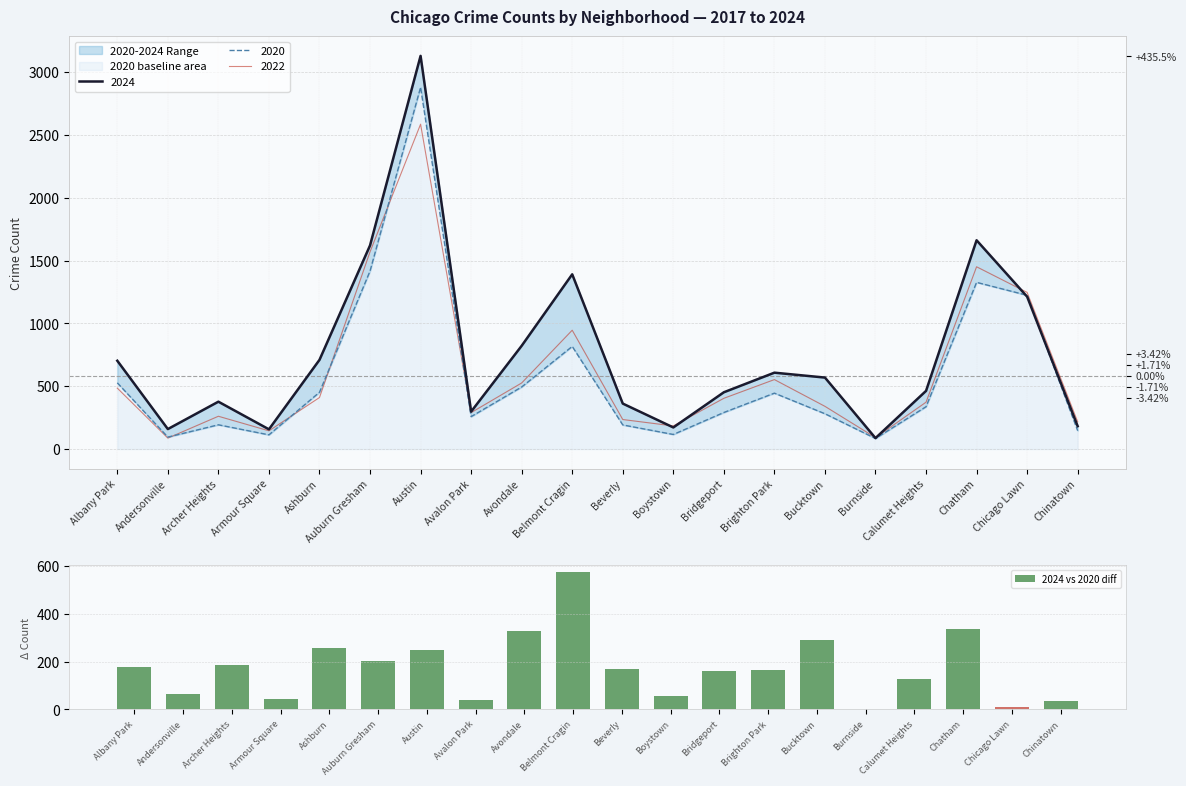

Between Avondale and Beverly, which is larger?

Avondale